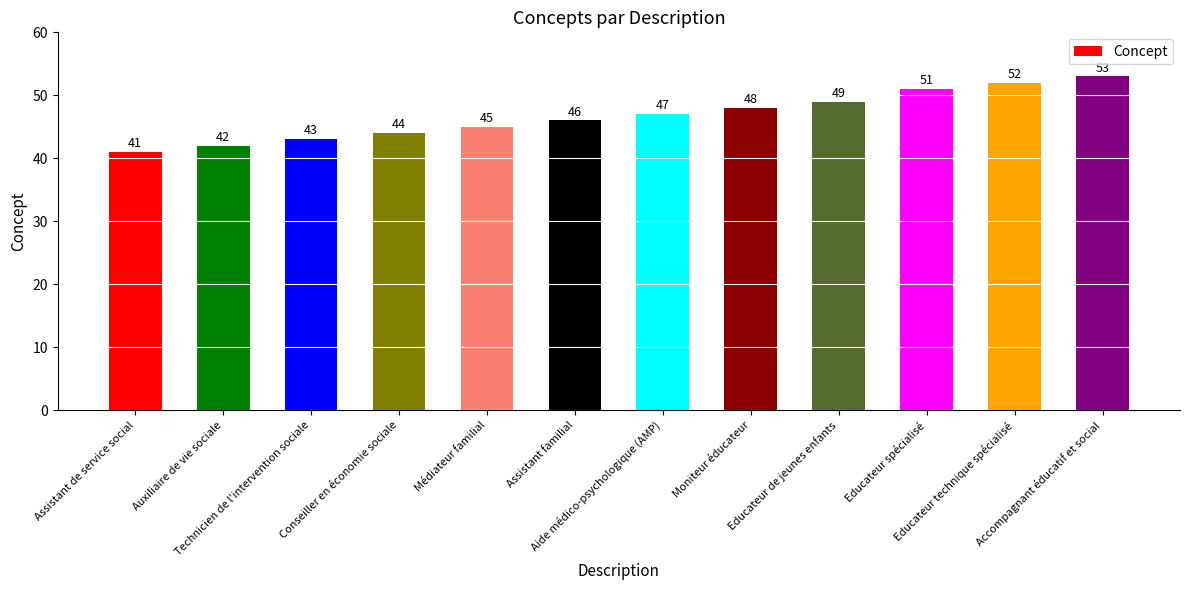

Rank the categories by value from lowest to highest.

Assistant de service social, Auxiliaire de vie sociale, Technicien de l'intervention sociale, Conseiller en économie sociale, Médiateur familial, Assistant familial, Aide médico-psychologique (AMP), Moniteur éducateur, Educateur de jeunes enfants, Educateur spécialisé, Educateur technique spécialisé, Accompagnant éducatif et social